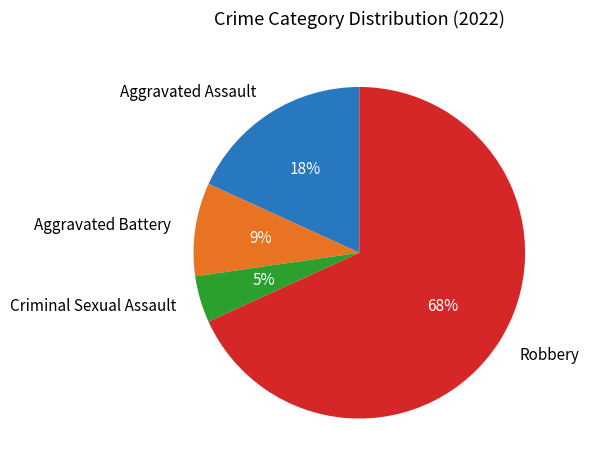

To the nearest percent, what percentage of the pie is Aggravated Battery?

9%